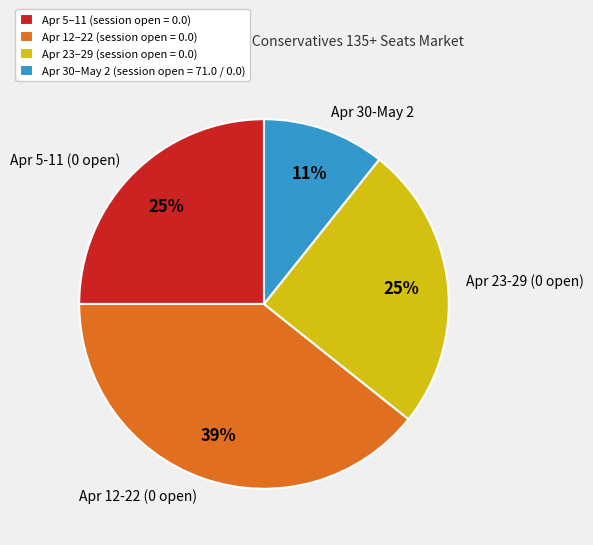

Do 2011-04-05 and 2011-04-10 together represent more than half of the pie?

No